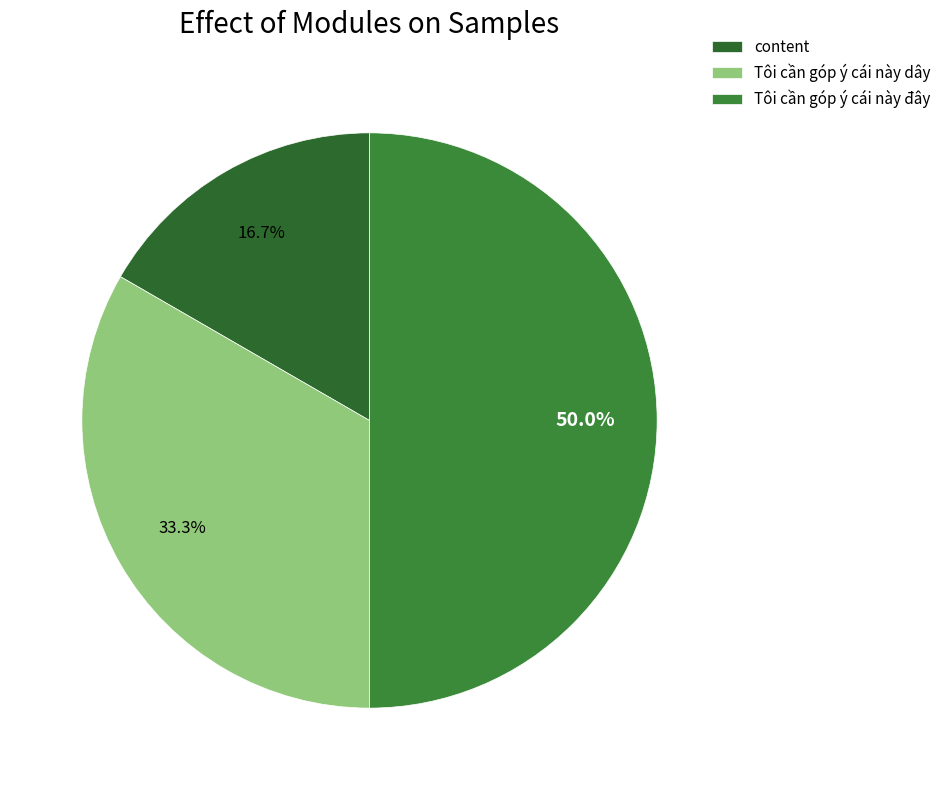

To the nearest percent, what is the difference between the Tôi cần góp ý cái này dây and content slice percentages?

17%